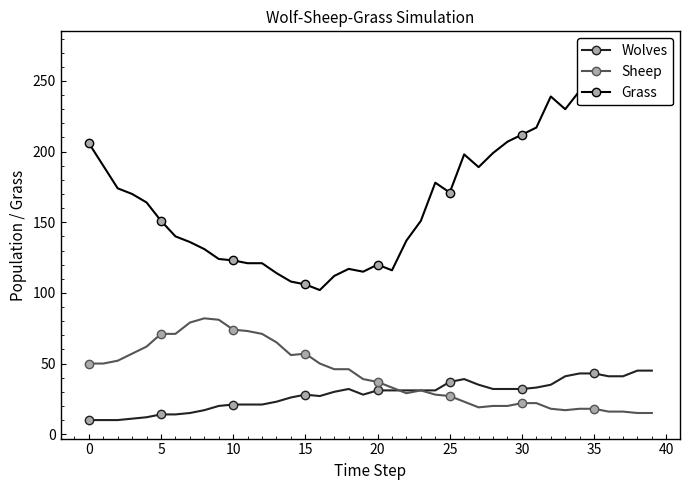

The Grass series shows 112 at 17. True or false?

True